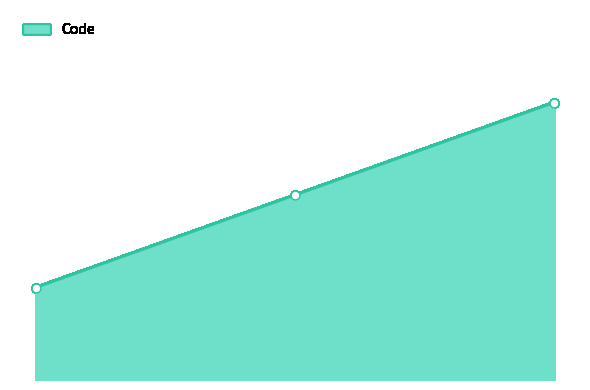

What is the change in value from Covid+ to Covid-?

+1